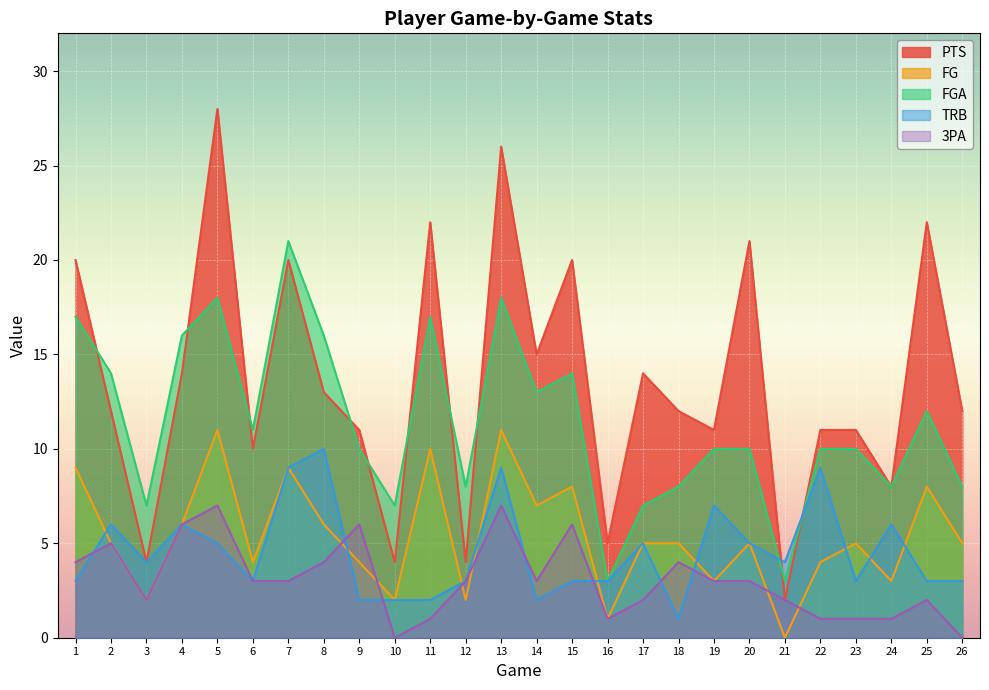

The value of TRB at 15 is 5. True or false?

False